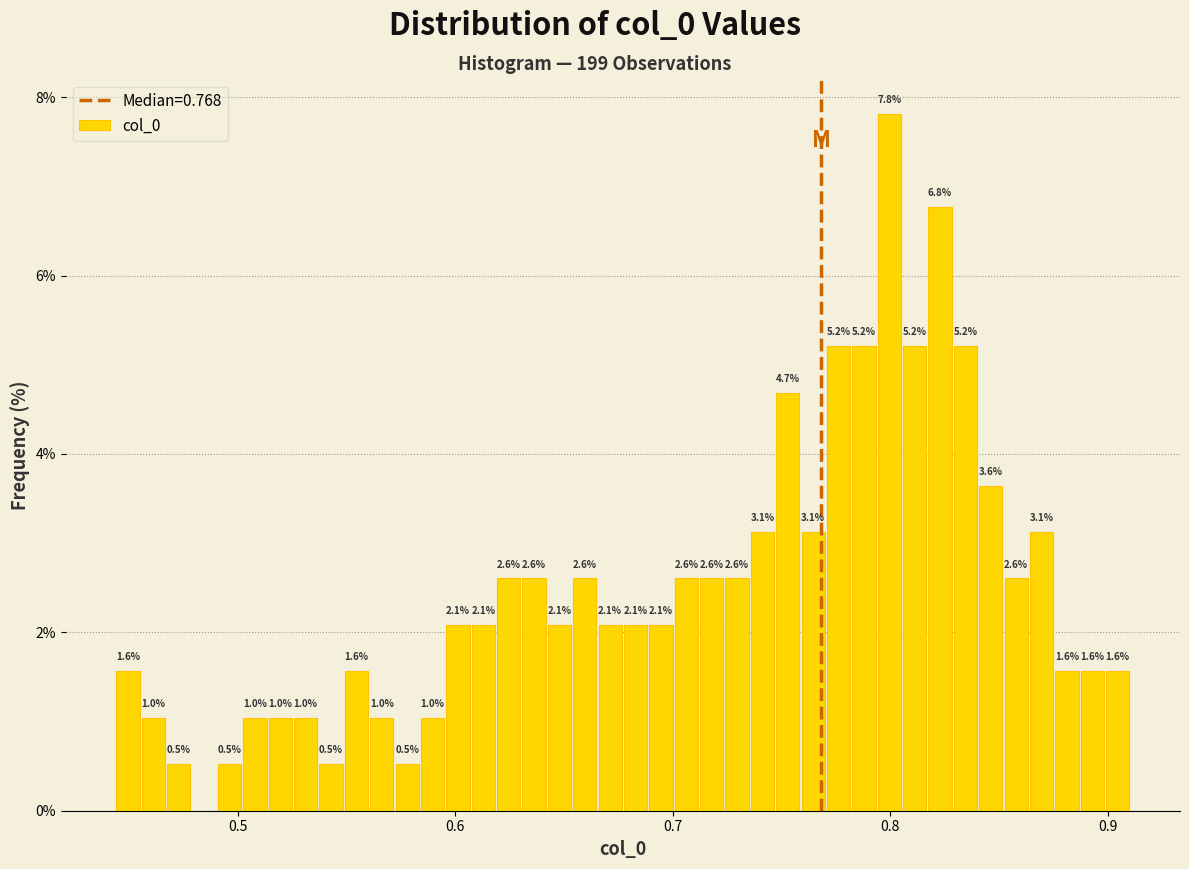

Around what value on the x-axis is the tallest bar? Give the approximate position of its centre, as read against the axis.

0.80